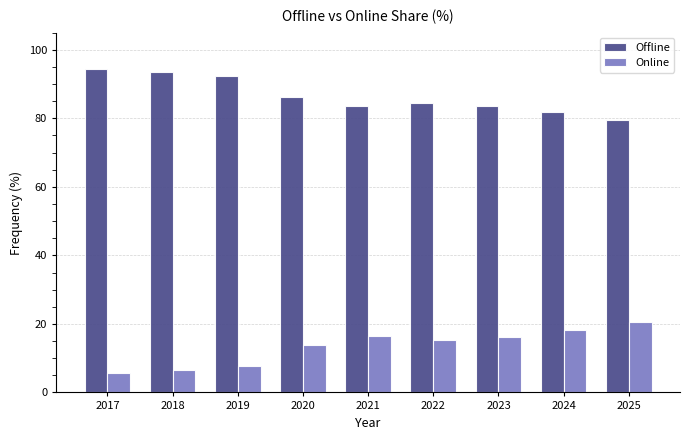

What is the difference between the highest and lowest values at 2023?

67.5